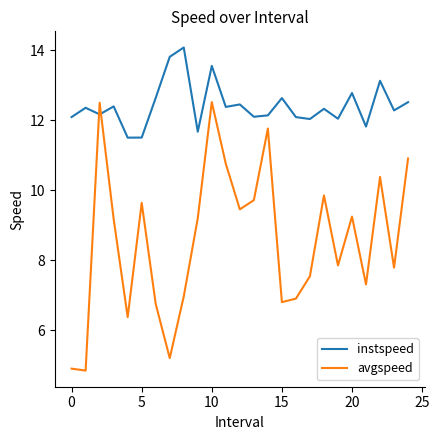

What is the greatest value displayed?

14.1